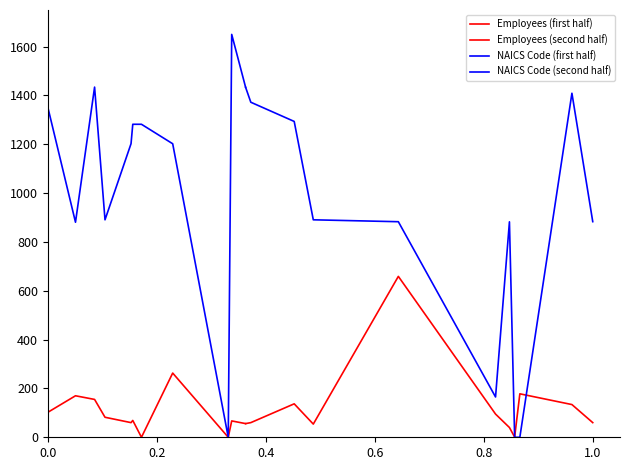

Which series has the widest spread of values?

NAICS Code (first half)